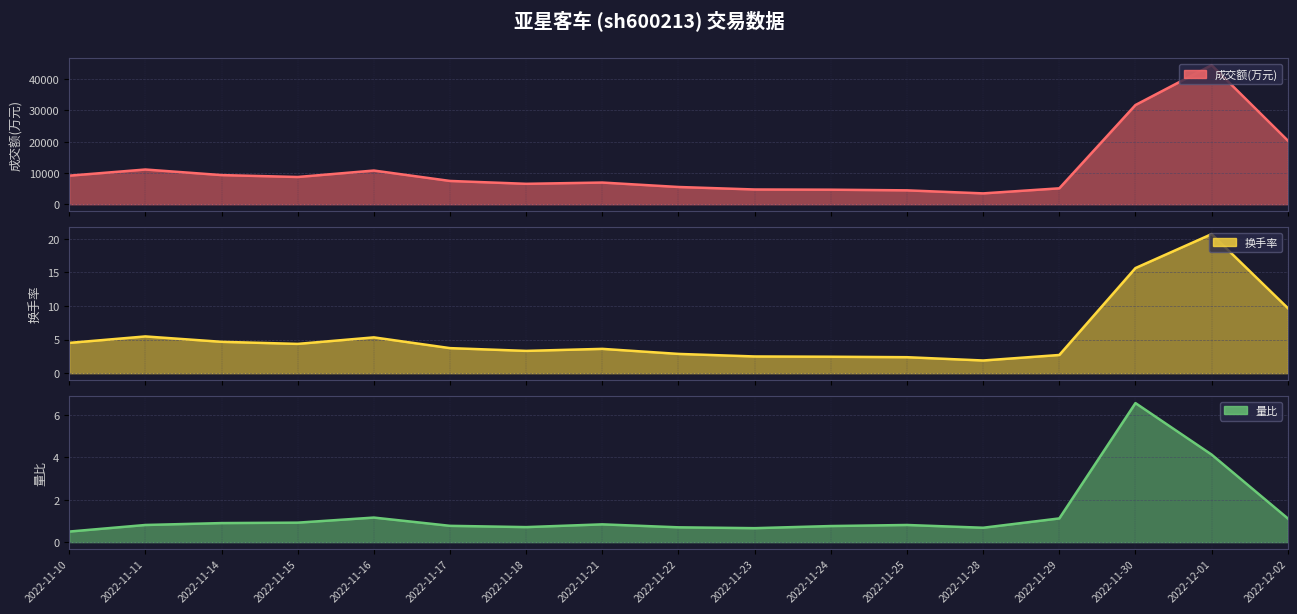

Reading left to right, transcribe all the data shown in this chart.

成交额(万元): 9135.0	11102.0	9323.0	8712.0	10773.0	7447.0	6531.0	6935.0	5515.0	4719.0	4651.0	4442.0	3471.0	5092.0	31721.0	44460.0	20361.0
换手率: 4.5	5.5	4.7	4.4	5.3	3.7	3.3	3.6	2.9	2.5	2.5	2.4	1.9	2.7	15.6	20.7	9.7
量比: 0.5	0.8	0.9	0.9	1.2	0.8	0.7	0.8	0.7	0.7	0.8	0.8	0.7	1.1	6.6	4.1	1.1